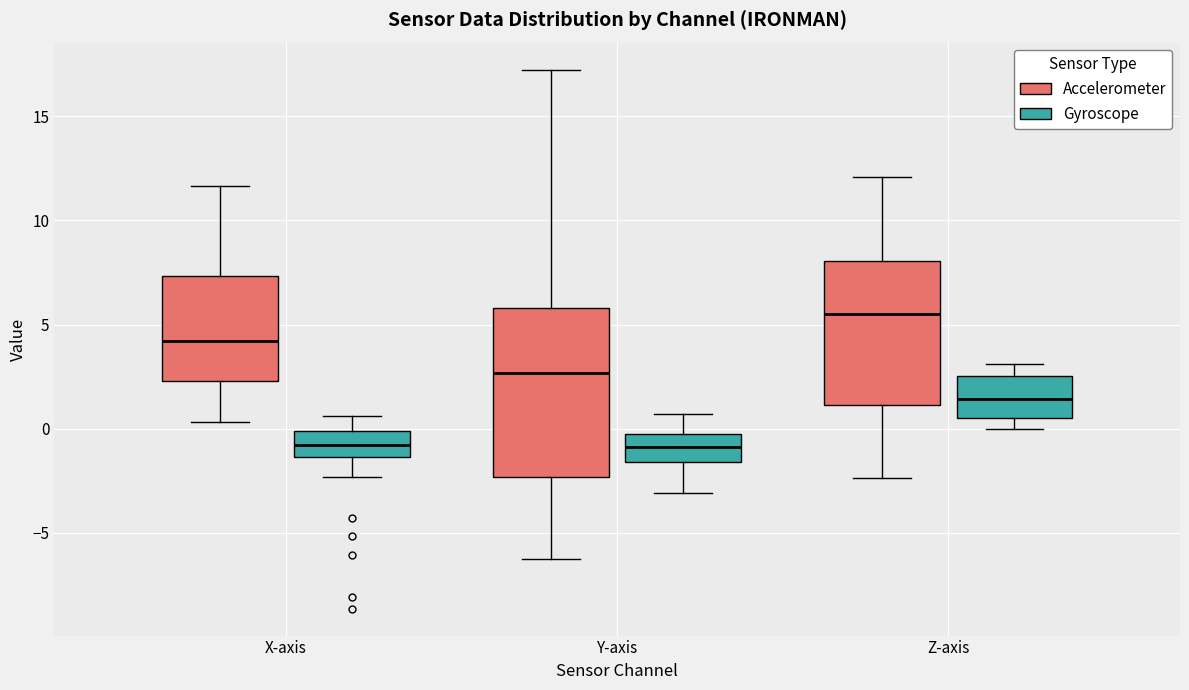

Reading left to right, read every box against the y-axis: the position of its median line, the range the box covers, and the ends of its whiskers. The values are not printed on the chart, so give them approximately, as read against the axis.

X-axis (Accelerometer): median 4.0, box 2.5 to 7.5, whiskers 0.5 to 11.5
X-axis (Gyroscope): median -1.0, box -1.5 to 0.0, whiskers -2.5 to 0.5
Y-axis (Accelerometer): median 2.5, box -2.5 to 6.0, whiskers -6.0 to 17.0
Y-axis (Gyroscope): median -1.0, box -1.5 to 0.0, whiskers -3.0 to 0.5
Z-axis (Accelerometer): median 5.5, box 1.0 to 8.0, whiskers -2.5 to 12.0
Z-axis (Gyroscope): median 1.5, box 0.5 to 2.5, whiskers 0.0 to 3.0